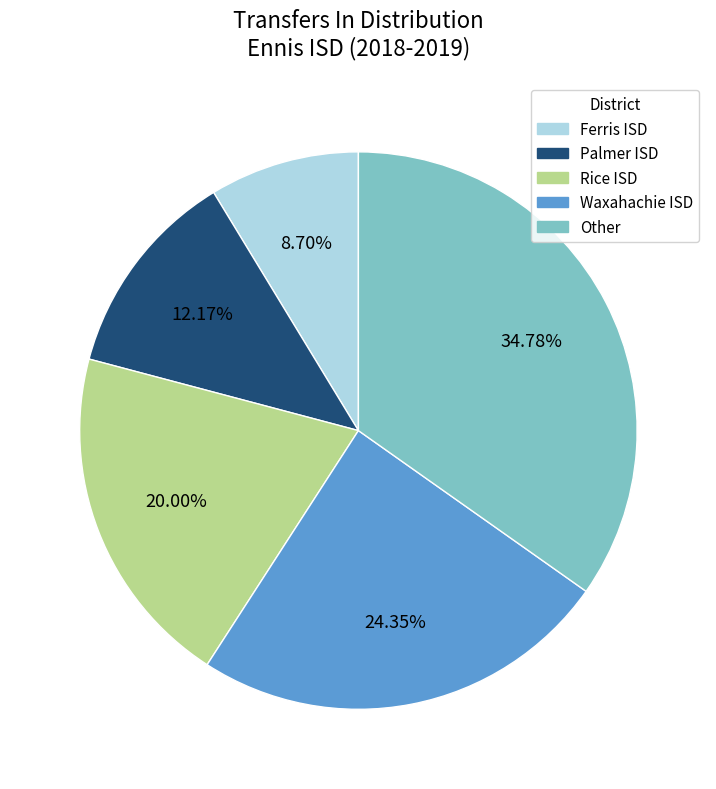

Rank the categories by value from highest to lowest.

Other, Waxahachie ISD, Rice ISD, Palmer ISD, Ferris ISD